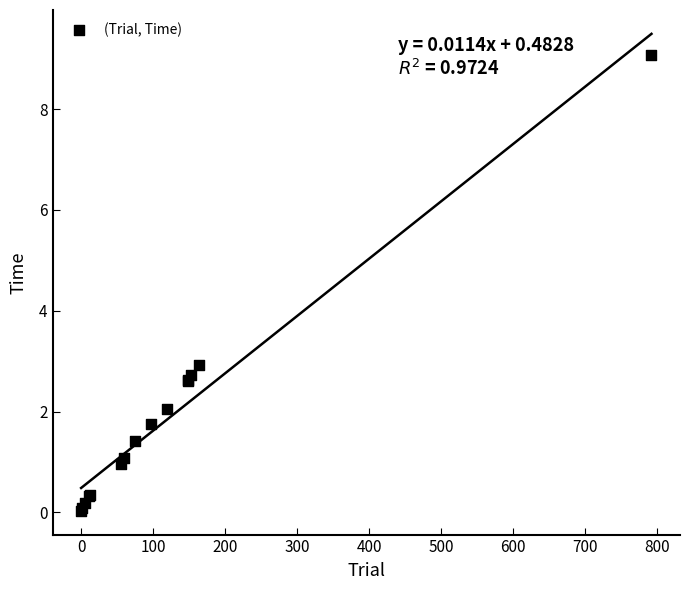

What Y value in the scatter plot is closest to 4?

2.9